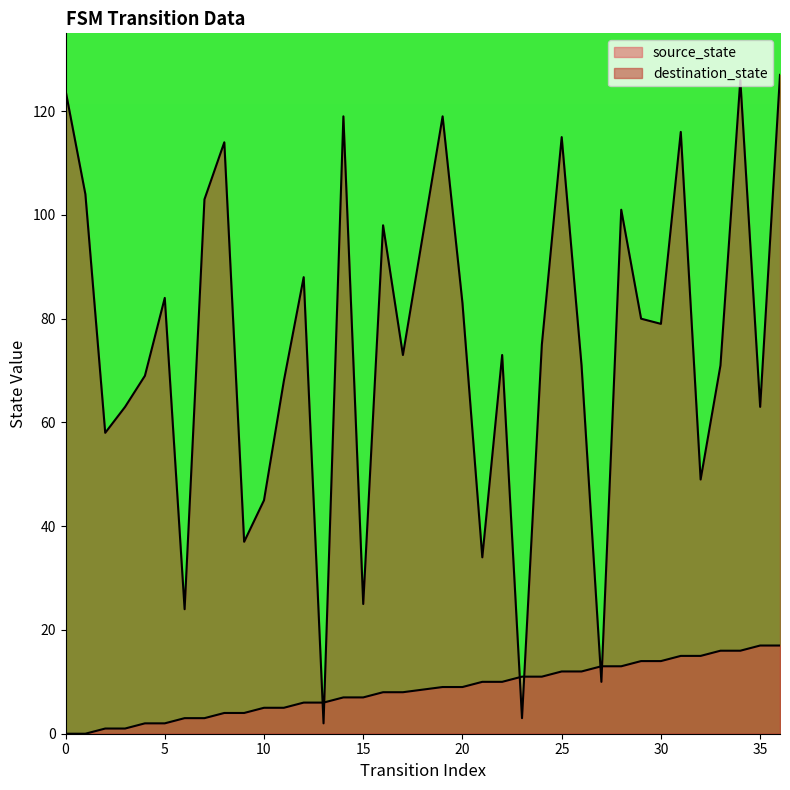

Which series has the largest range (max minus min)?

destination_state